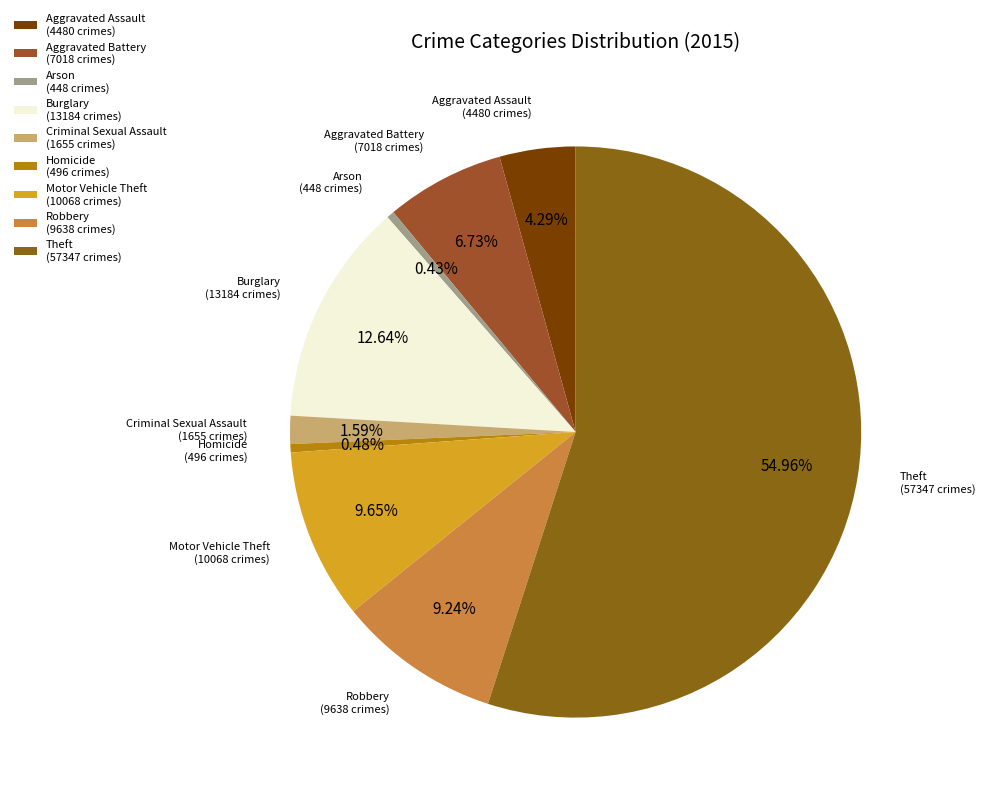

How many segments does this pie chart have?

9